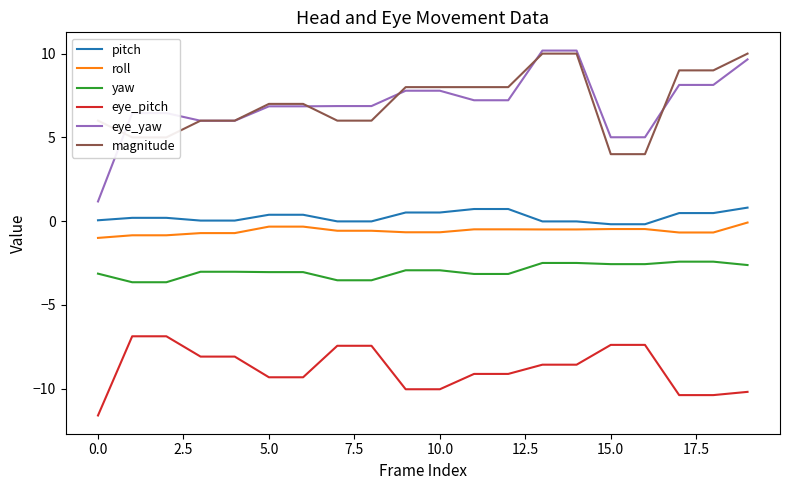

True or false: yaw and eye_pitch intersect in this chart.

False